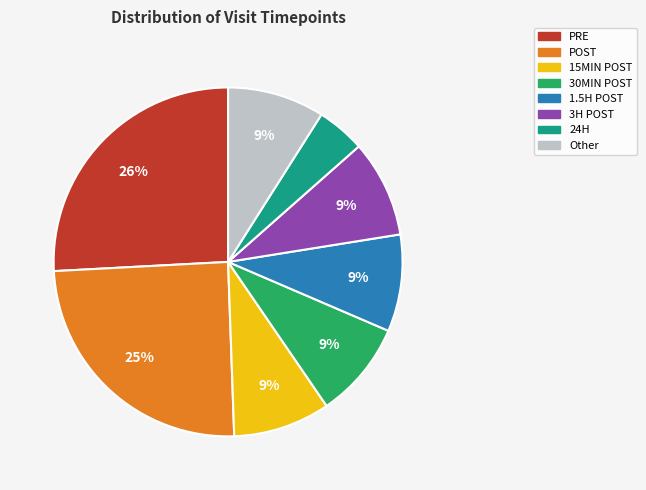

To the nearest percent, what percentage of the pie is 24H?

4%